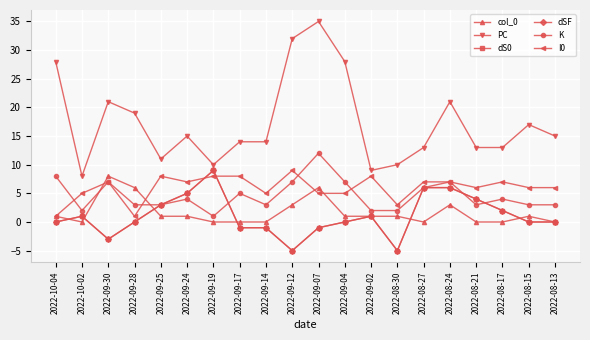

What is the sum of all dS0 values?

21